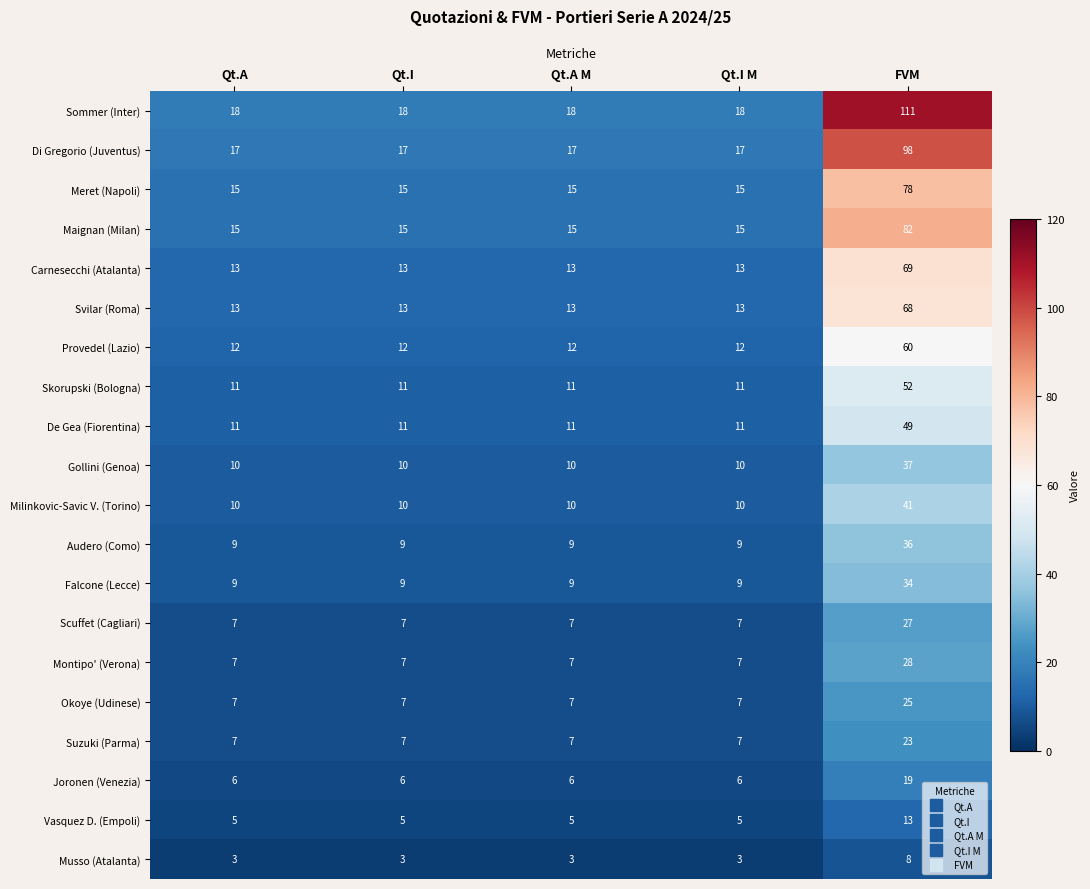

How many values in the Provedel (Lazio) series exceed 12?

1